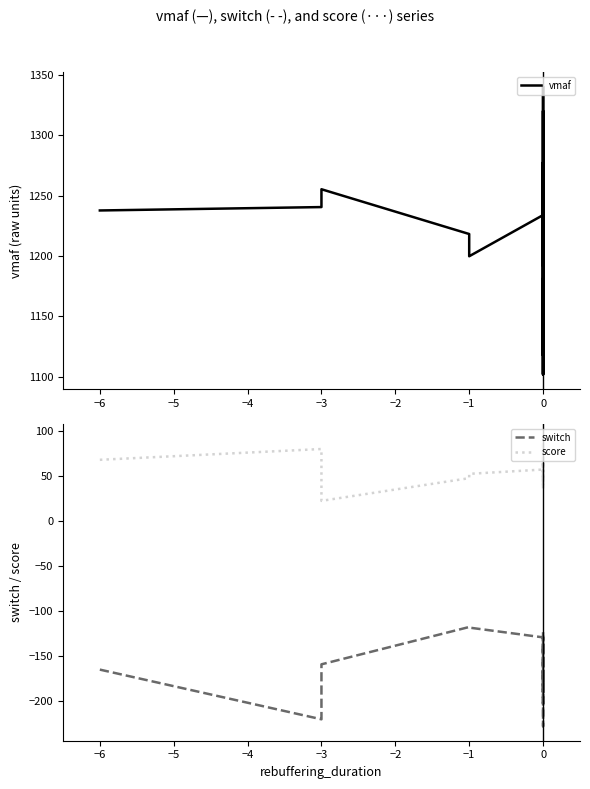

What is the total value across all series at −1?

1147.1